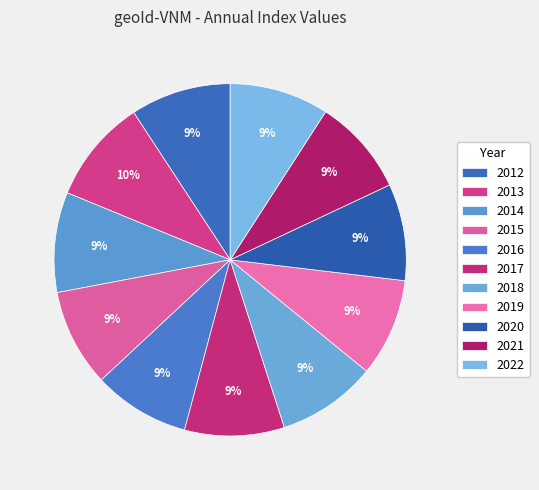

Combined, do 2019 and 2016 account for over 50%?

No